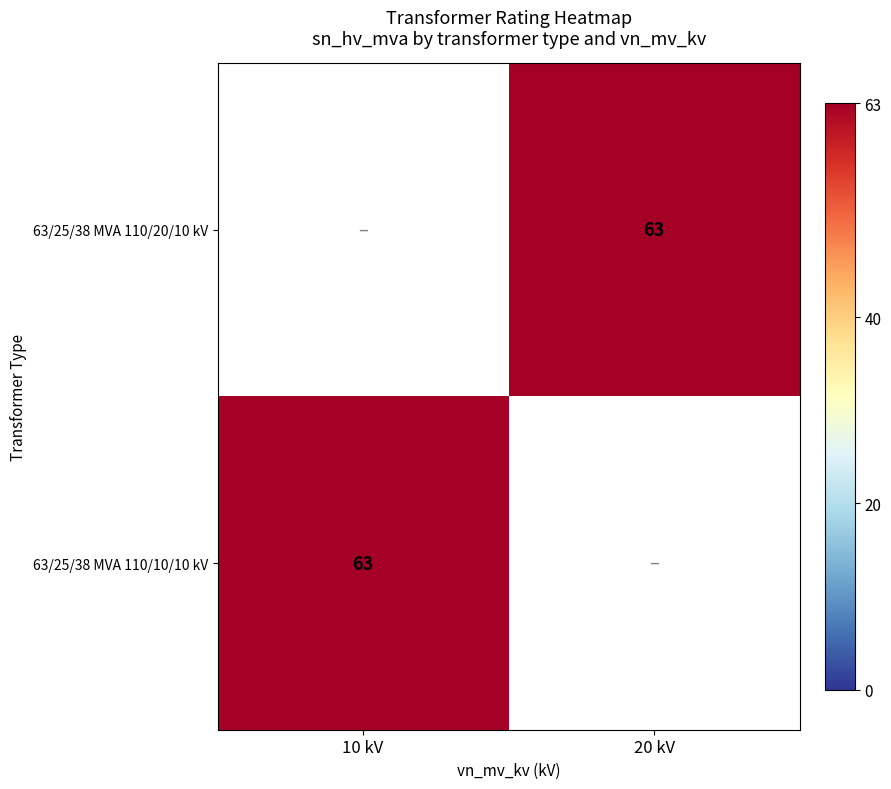

Which category has the highest value in the 63/25/38 MVA 110/20/10 kV series?

10 kV